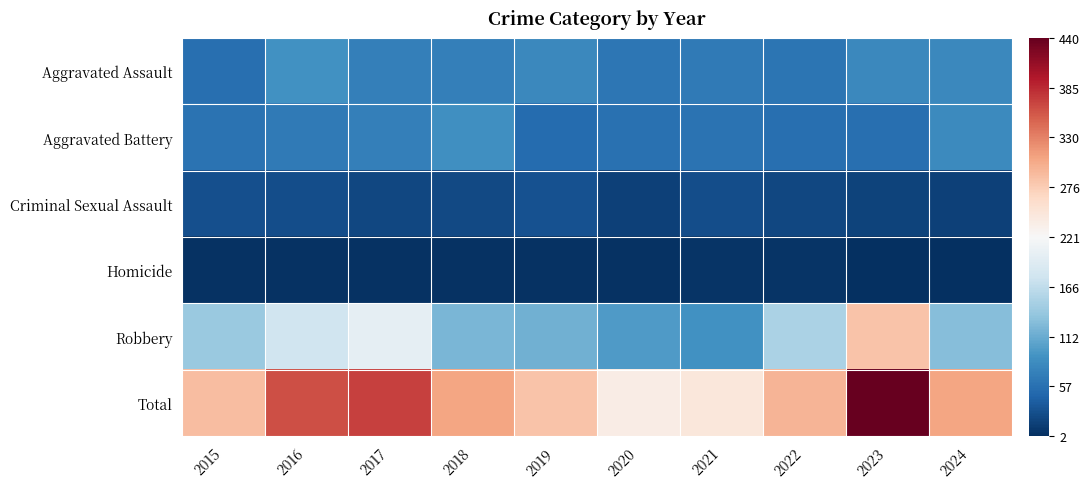

At which category is the sum across all series the highest?

2023